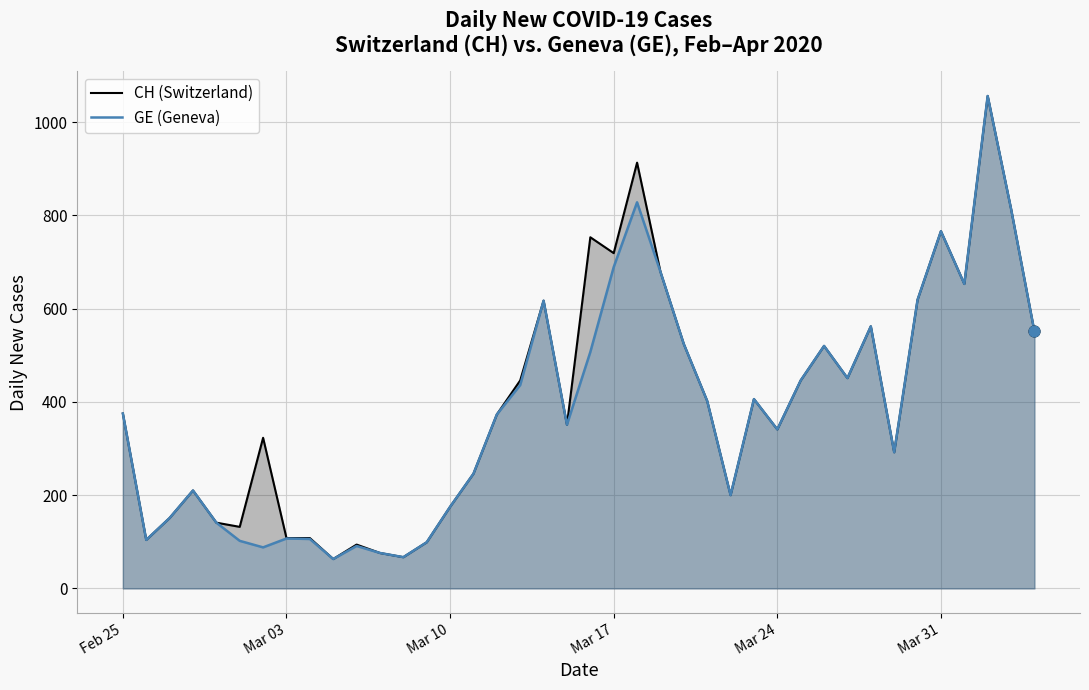

Which series reaches the minimum Y coordinate?

CH (Switzerland)